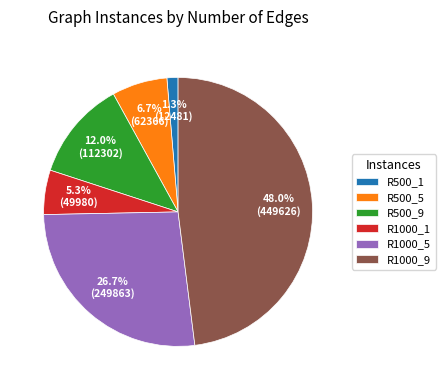

Count the number of slices in the pie.

6